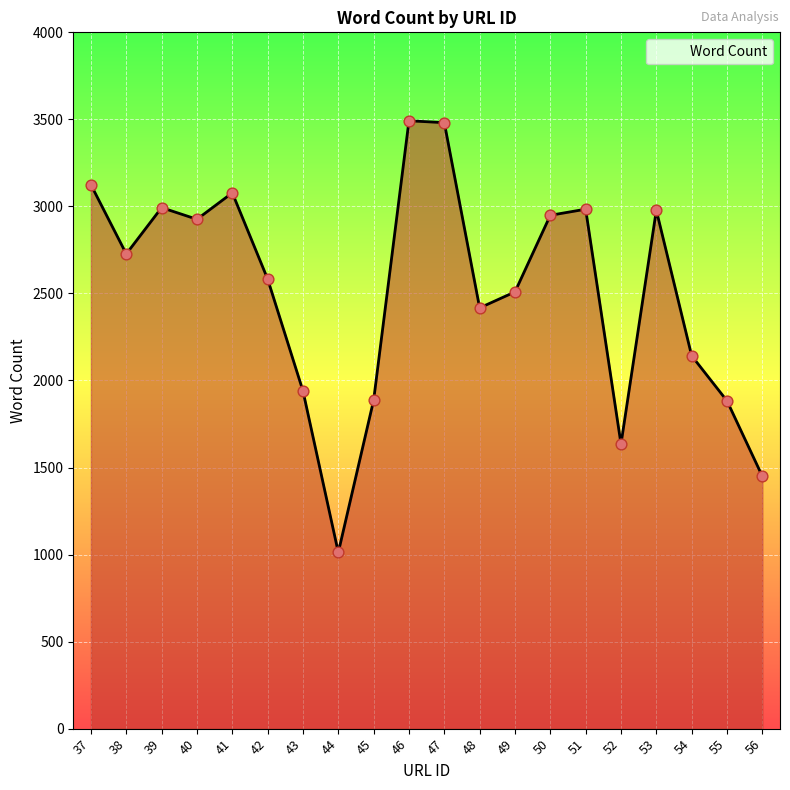

What is the change in value from 38 to 52?

-1092